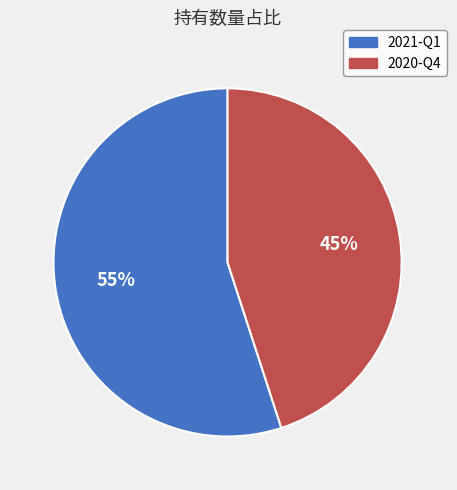

How many segments does this pie chart have?

2